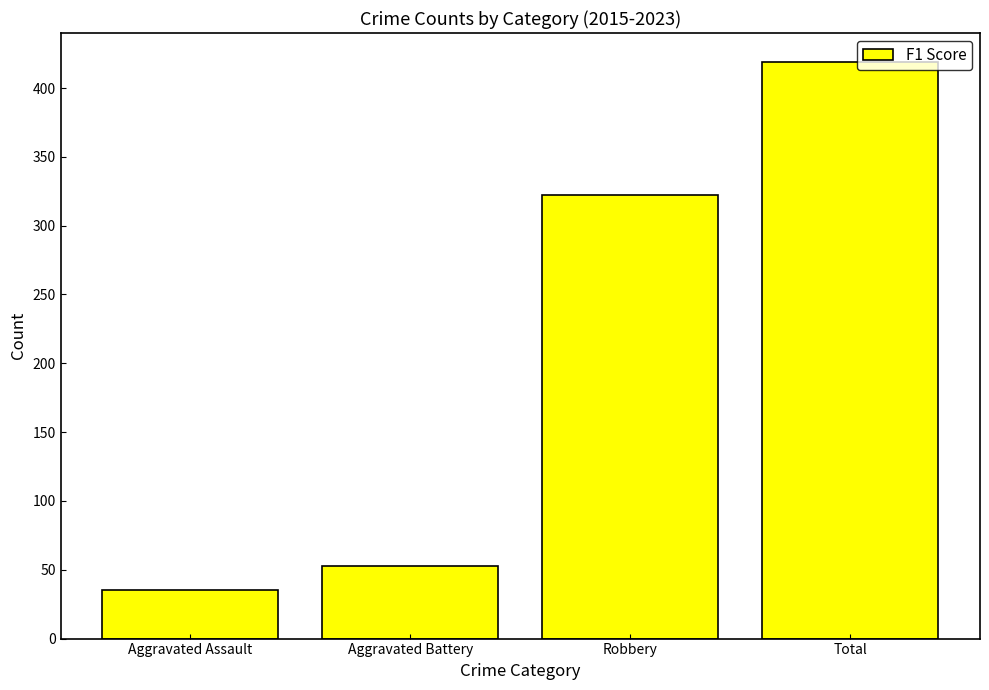

Reading left to right, list all the values displayed in this chart.

35	53	322	419